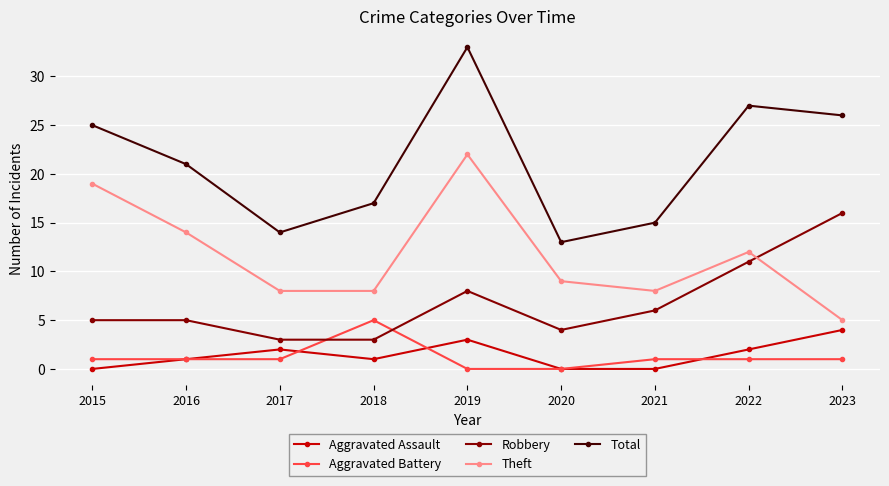

Is it true that Theft equals 12 at 2018?

False